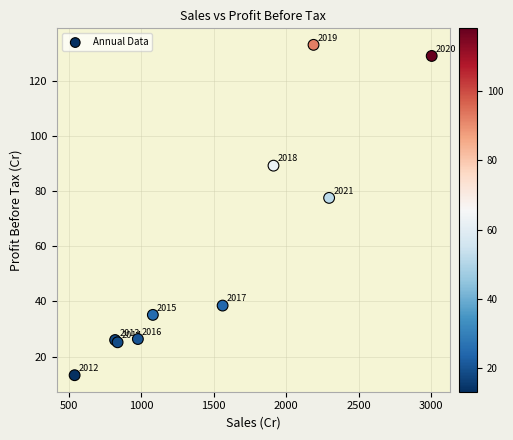

What Y value in the scatter plot is closest to 73?

77.5